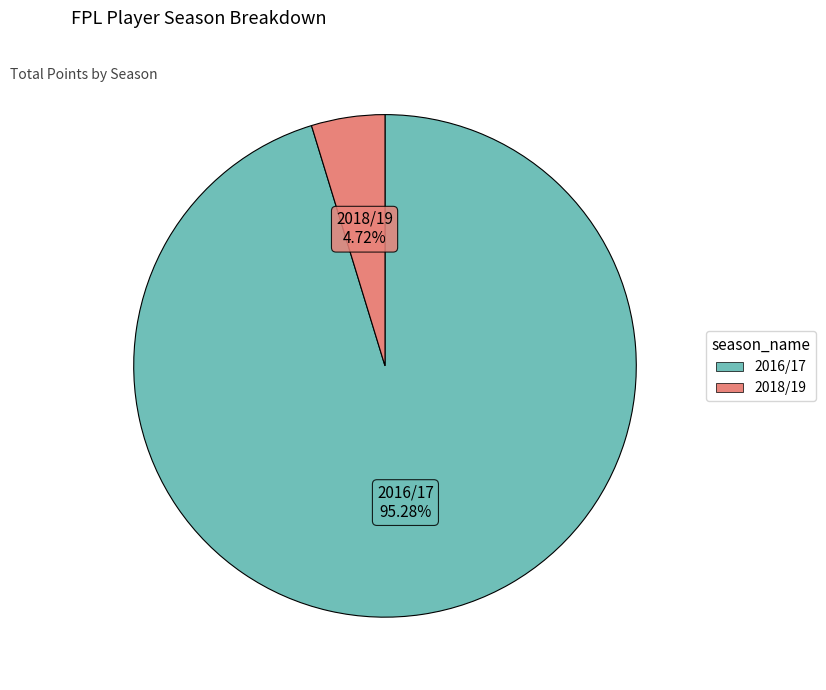

Is there a majority slice in this chart?

Yes